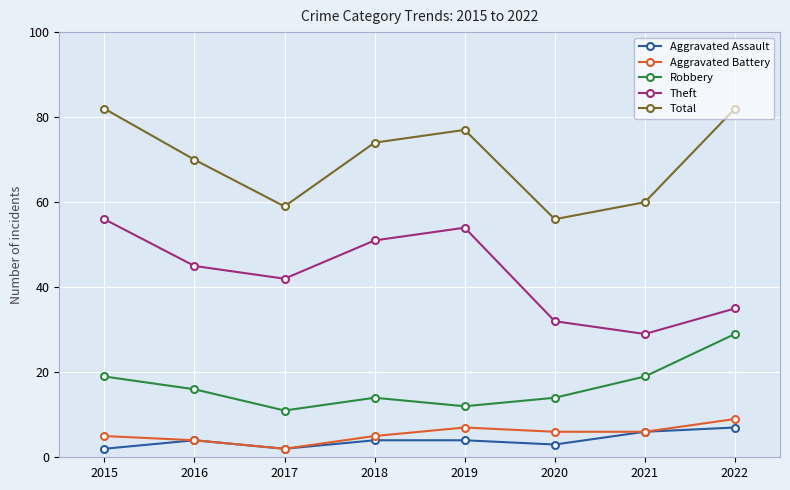

Rank the series at 2020 from lowest to highest value.

Aggravated Assault, Aggravated Battery, Robbery, Theft, Total